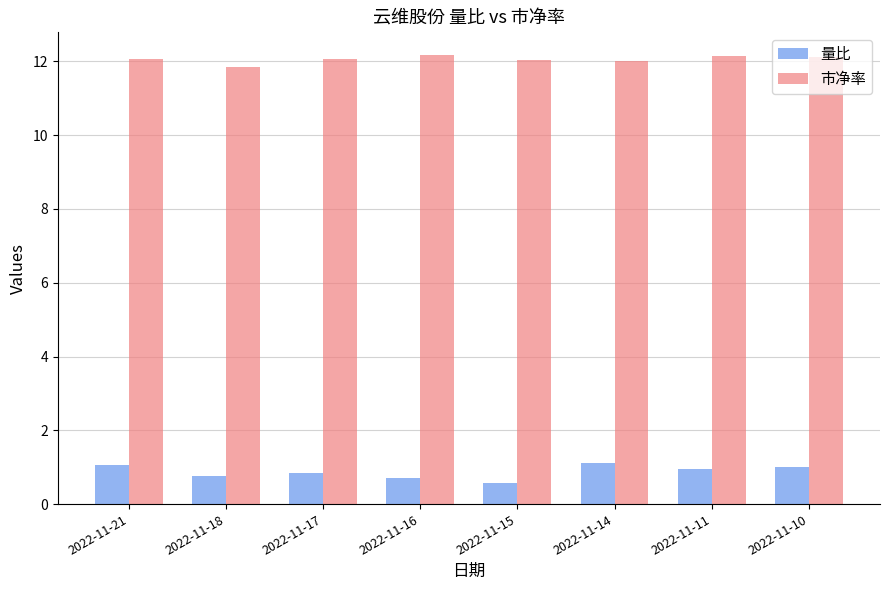

Which series has the largest total across all categories?

市净率